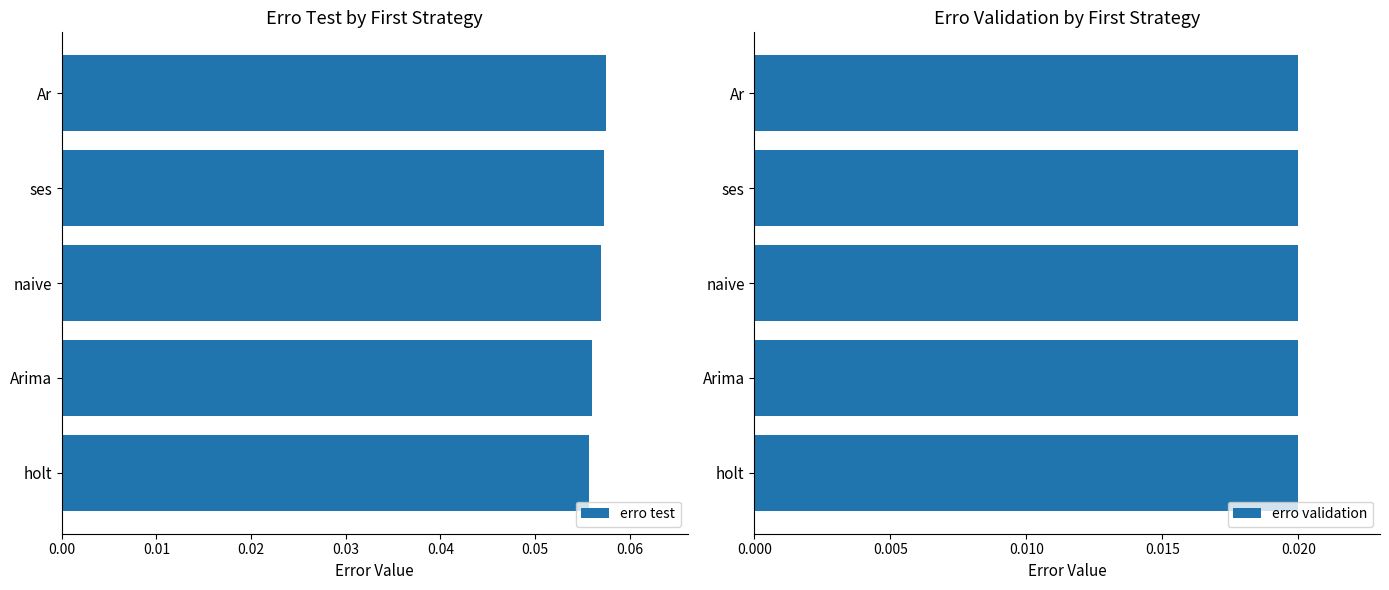

How many bars are there in each group?

2